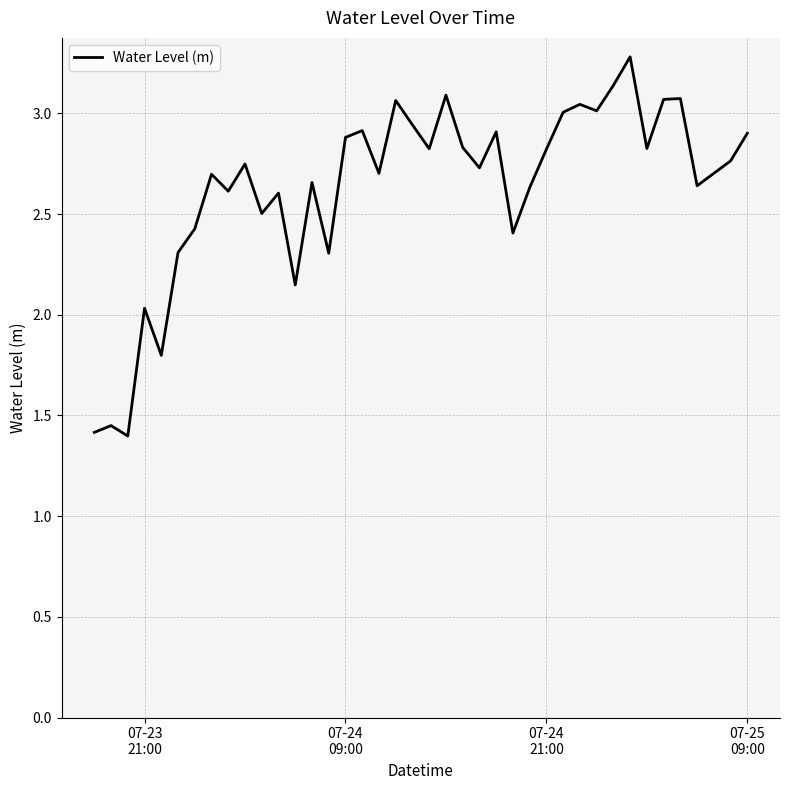

What is the greatest value displayed?

3.3